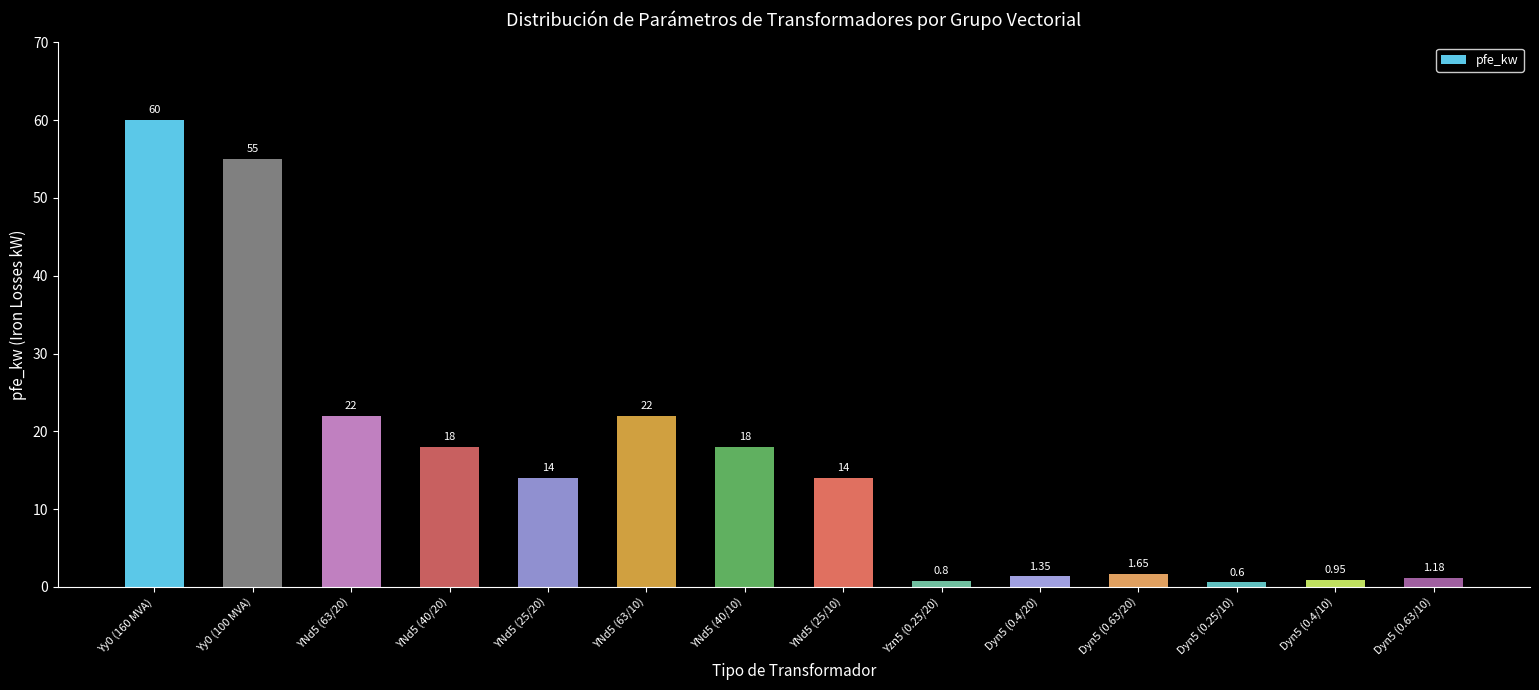

Approximately how many times larger is the value at YNd5 (25/20) compared to Dyn5 (0.63/10)?

11.9